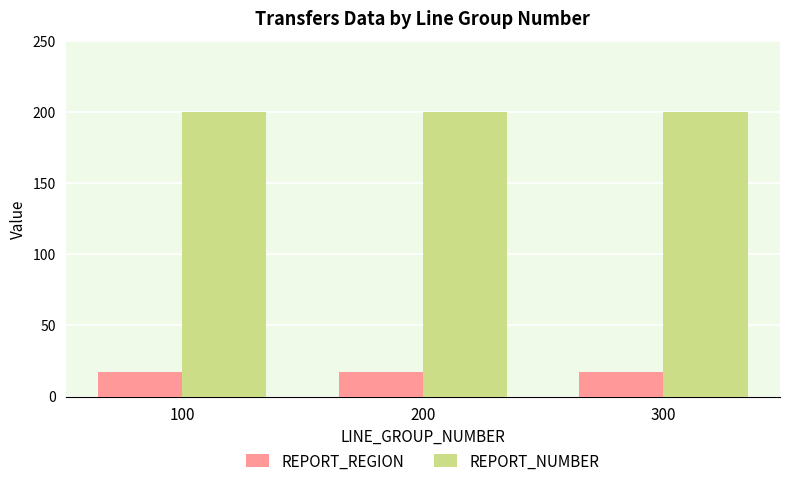

Is it true that REPORT_REGION equals 6 at 100?

False